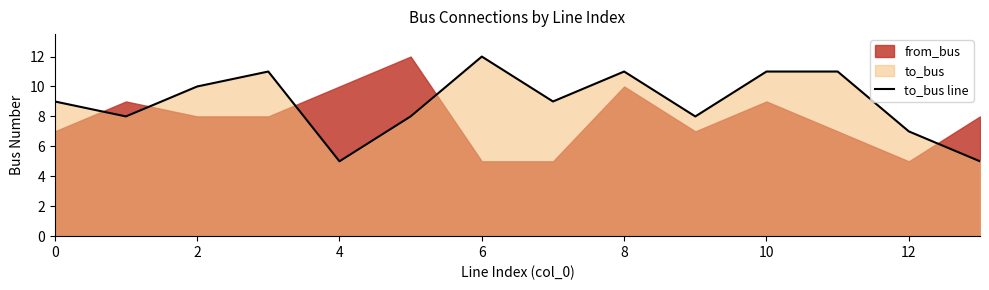

Count the number of categories in the chart.

14